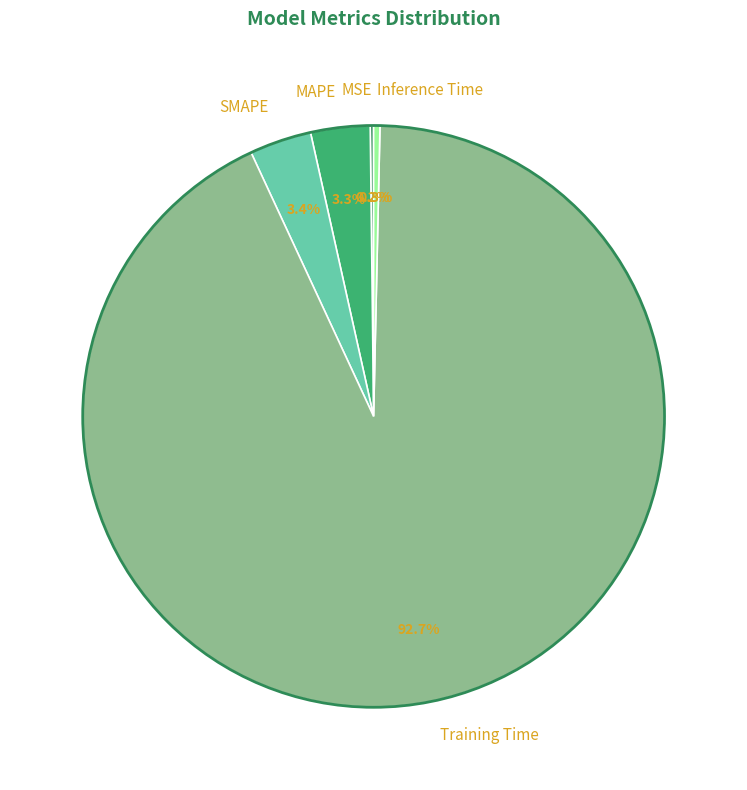

To the nearest percent, what is the difference between the Inference Time and MAPE slice percentages?

3%